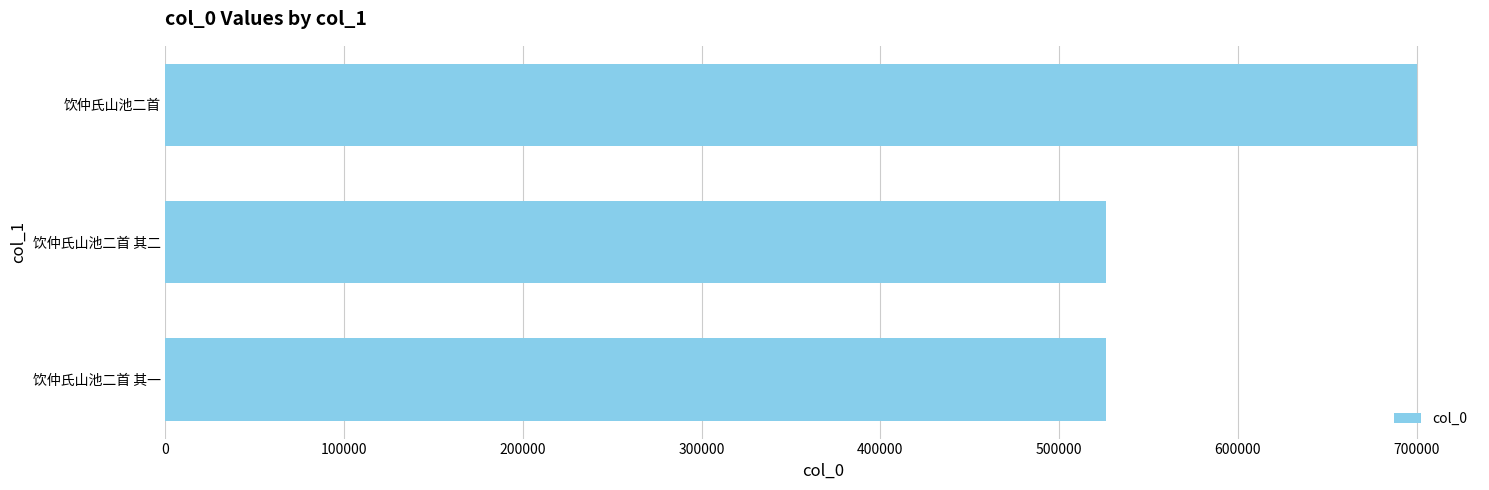

What is the value of the 1st bar from the top?

700409